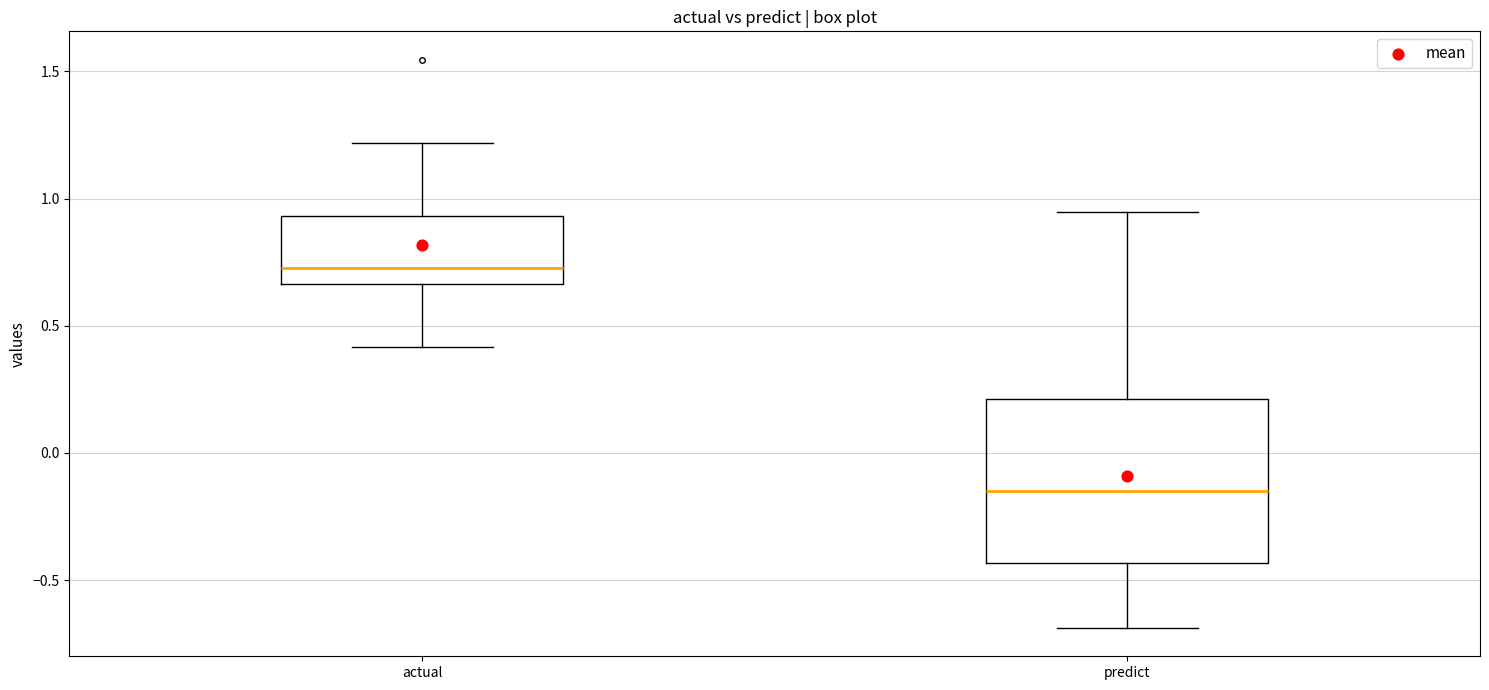

Reading left to right, read every box against the y-axis: the position of its median line, the range the box covers, and the ends of its whiskers. The values are not printed on the chart, so give them approximately, as read against the axis.

actual: median 0.75, box 0.65 to 0.95, whiskers 0.40 to 1.20
predict: median -0.15, box -0.45 to 0.20, whiskers -0.70 to 0.95